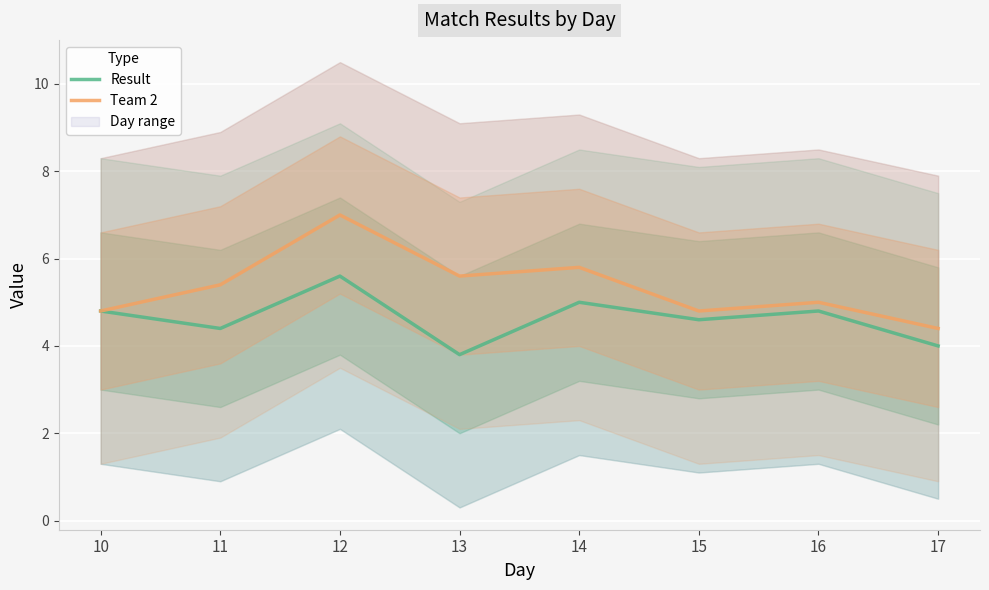

True or false: Team 2 and Result intersect in this chart.

False